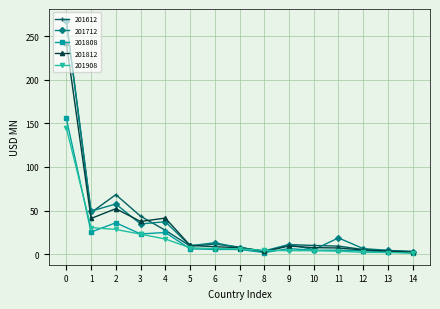

What is the sum of all 201808 values?

307.3